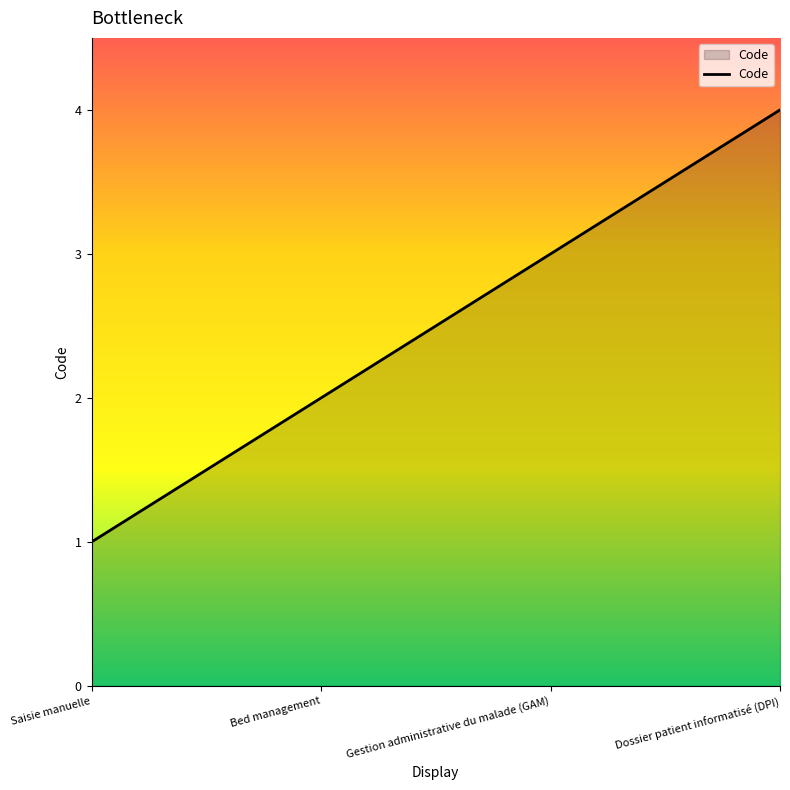

True or false: there are more than 0 points higher than both neighbors.

False